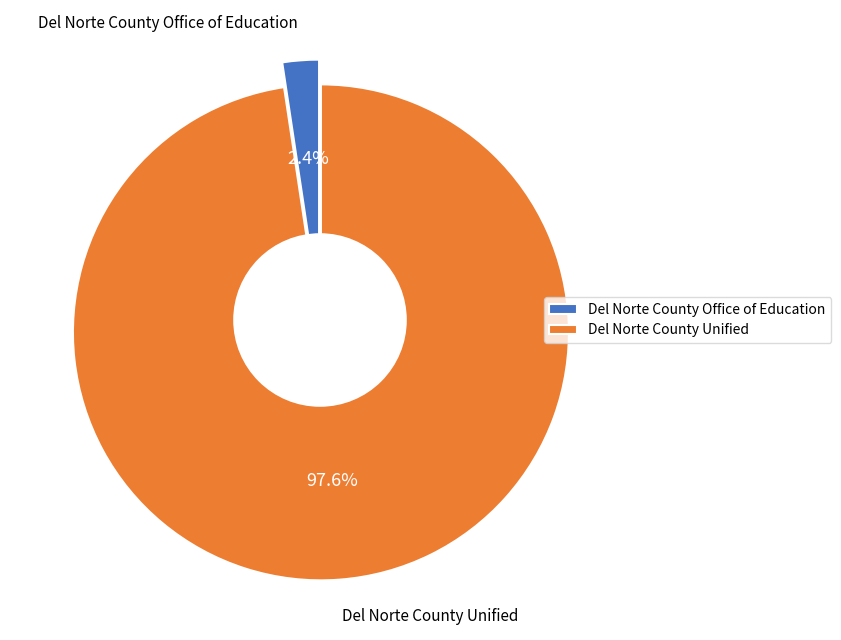

What is the change in value from Del Norte County Office of Education to Del Norte County Unified?

+3809